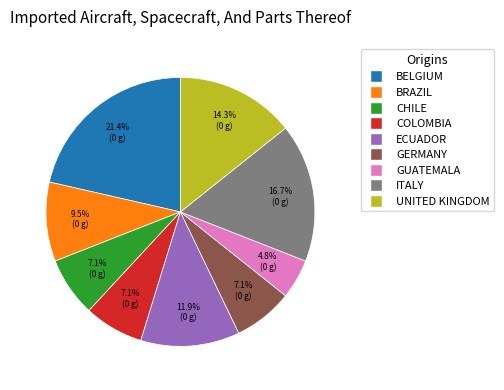

How much of the chart is everything except BELGIUM?

78.6%